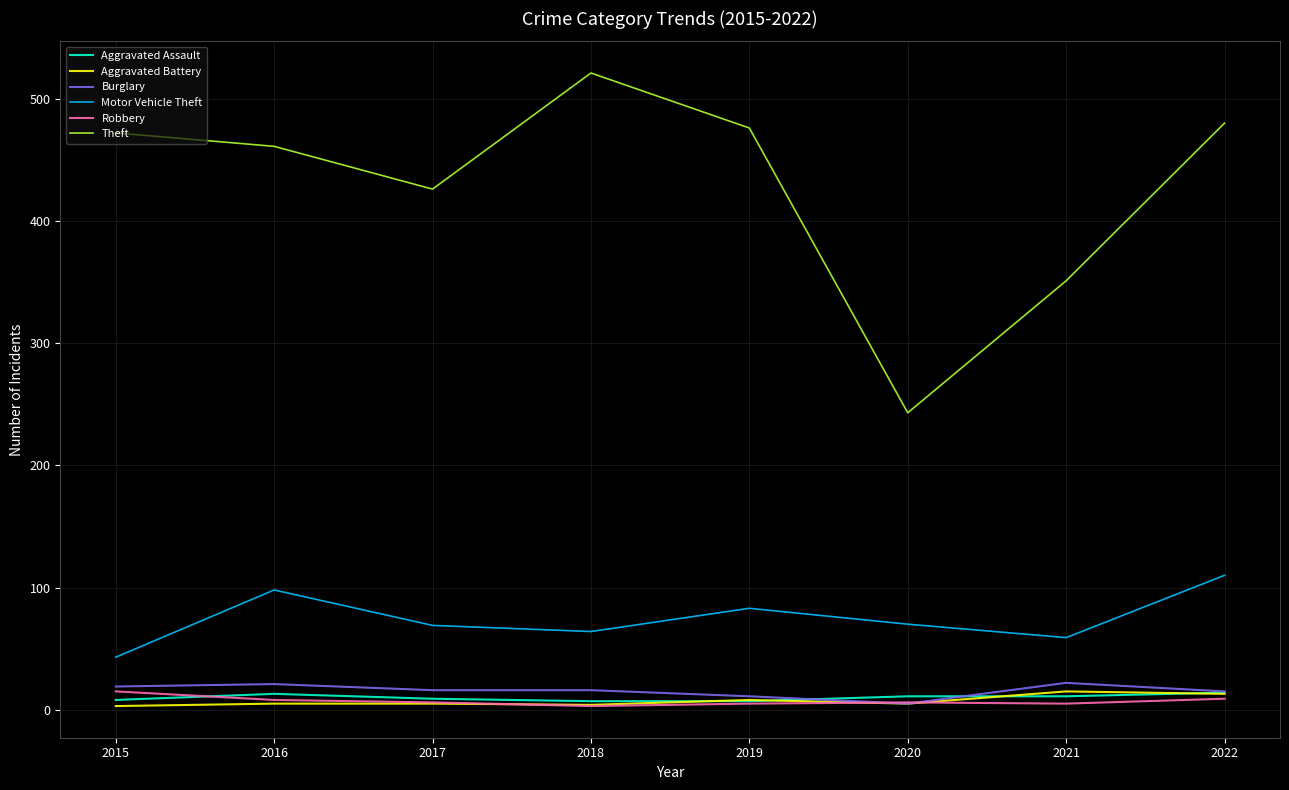

Which series has the largest range (max minus min)?

Theft